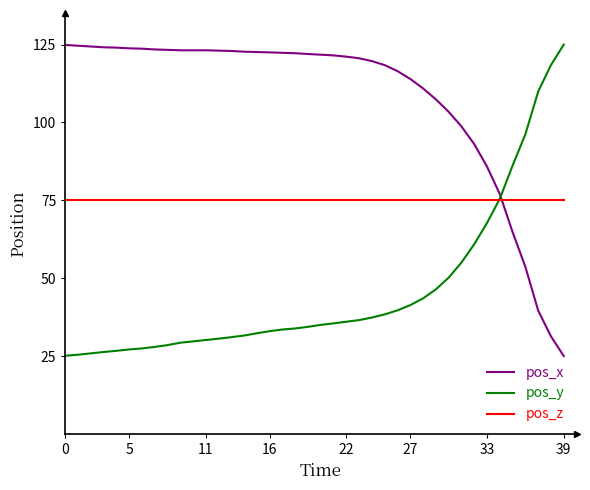

How many lines are shown in the chart?

3